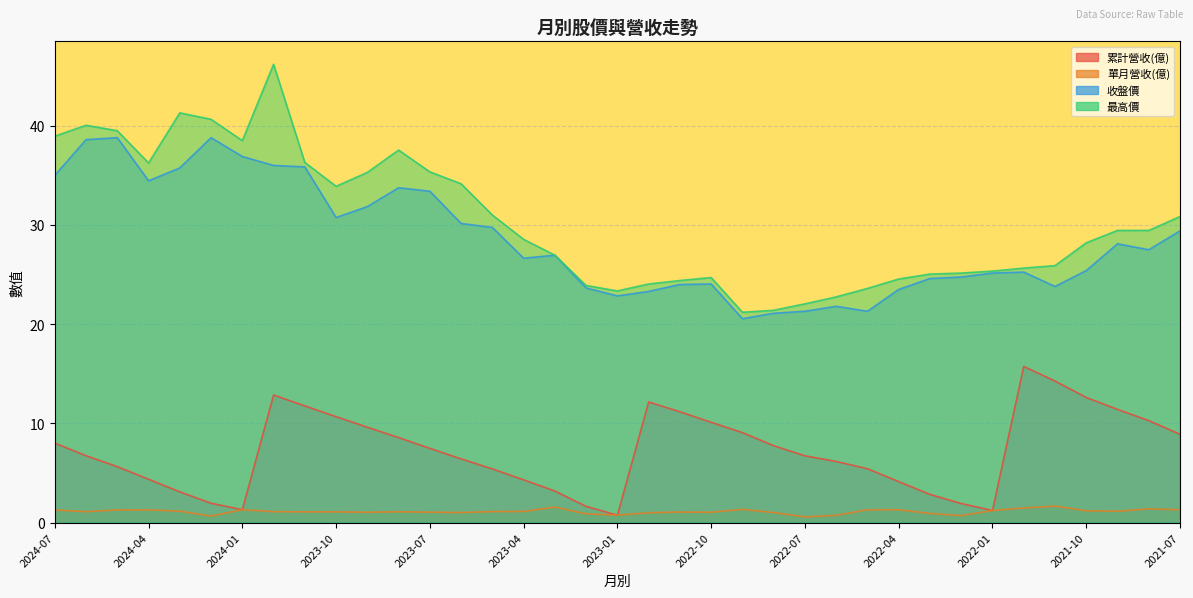

Is it true that 單月營收(億) equals 0.3 at 2022-09?

False